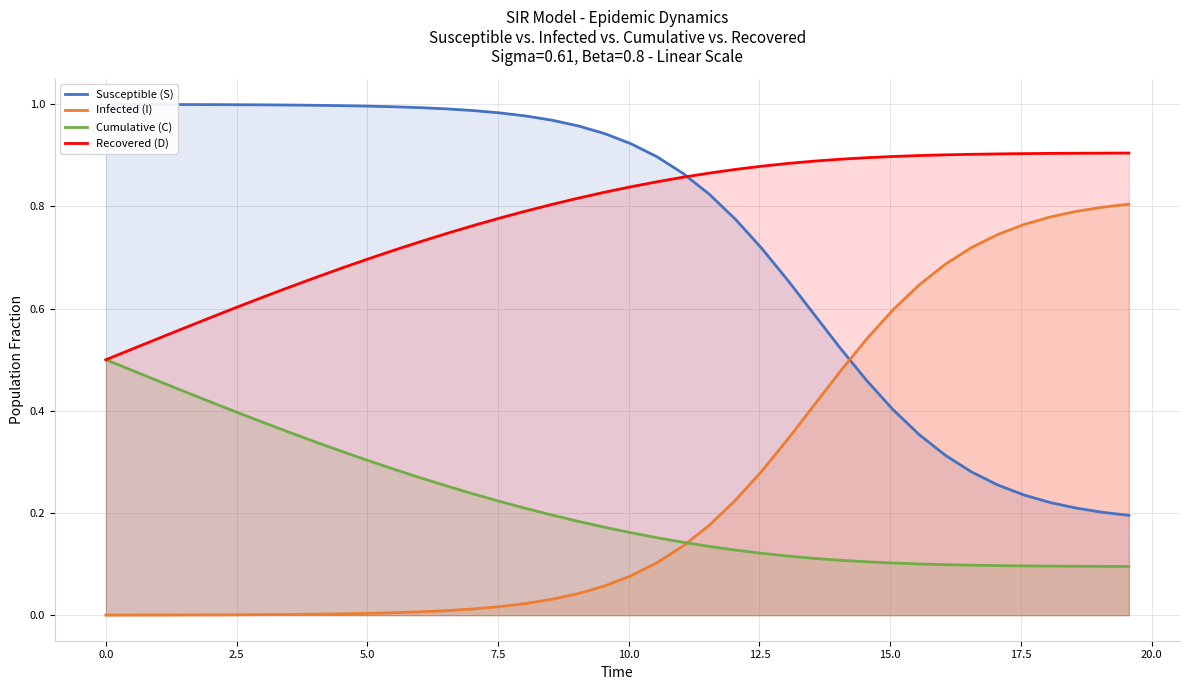

Which series has the largest total across all categories?

Recovered (D)